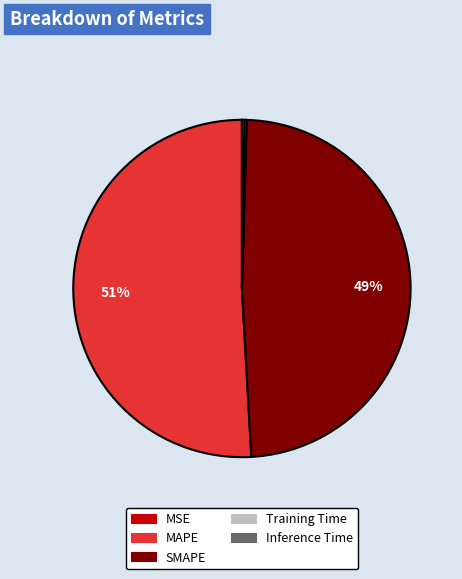

Do SMAPE and MAPE together represent more than half of the pie?

Yes